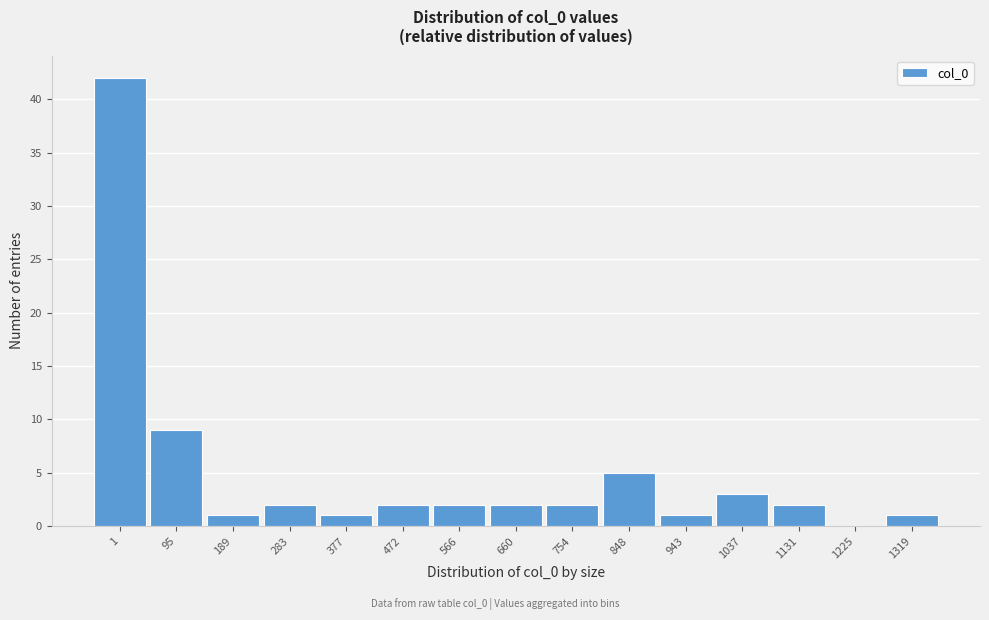

Reading left to right, what are all the values shown in this chart?

1=42	95=9	189=1	283=2	377=1	472=2	566=2	660=2	754=2	848=5	943=1	1037=3	1131=2	1225=0	1319=1